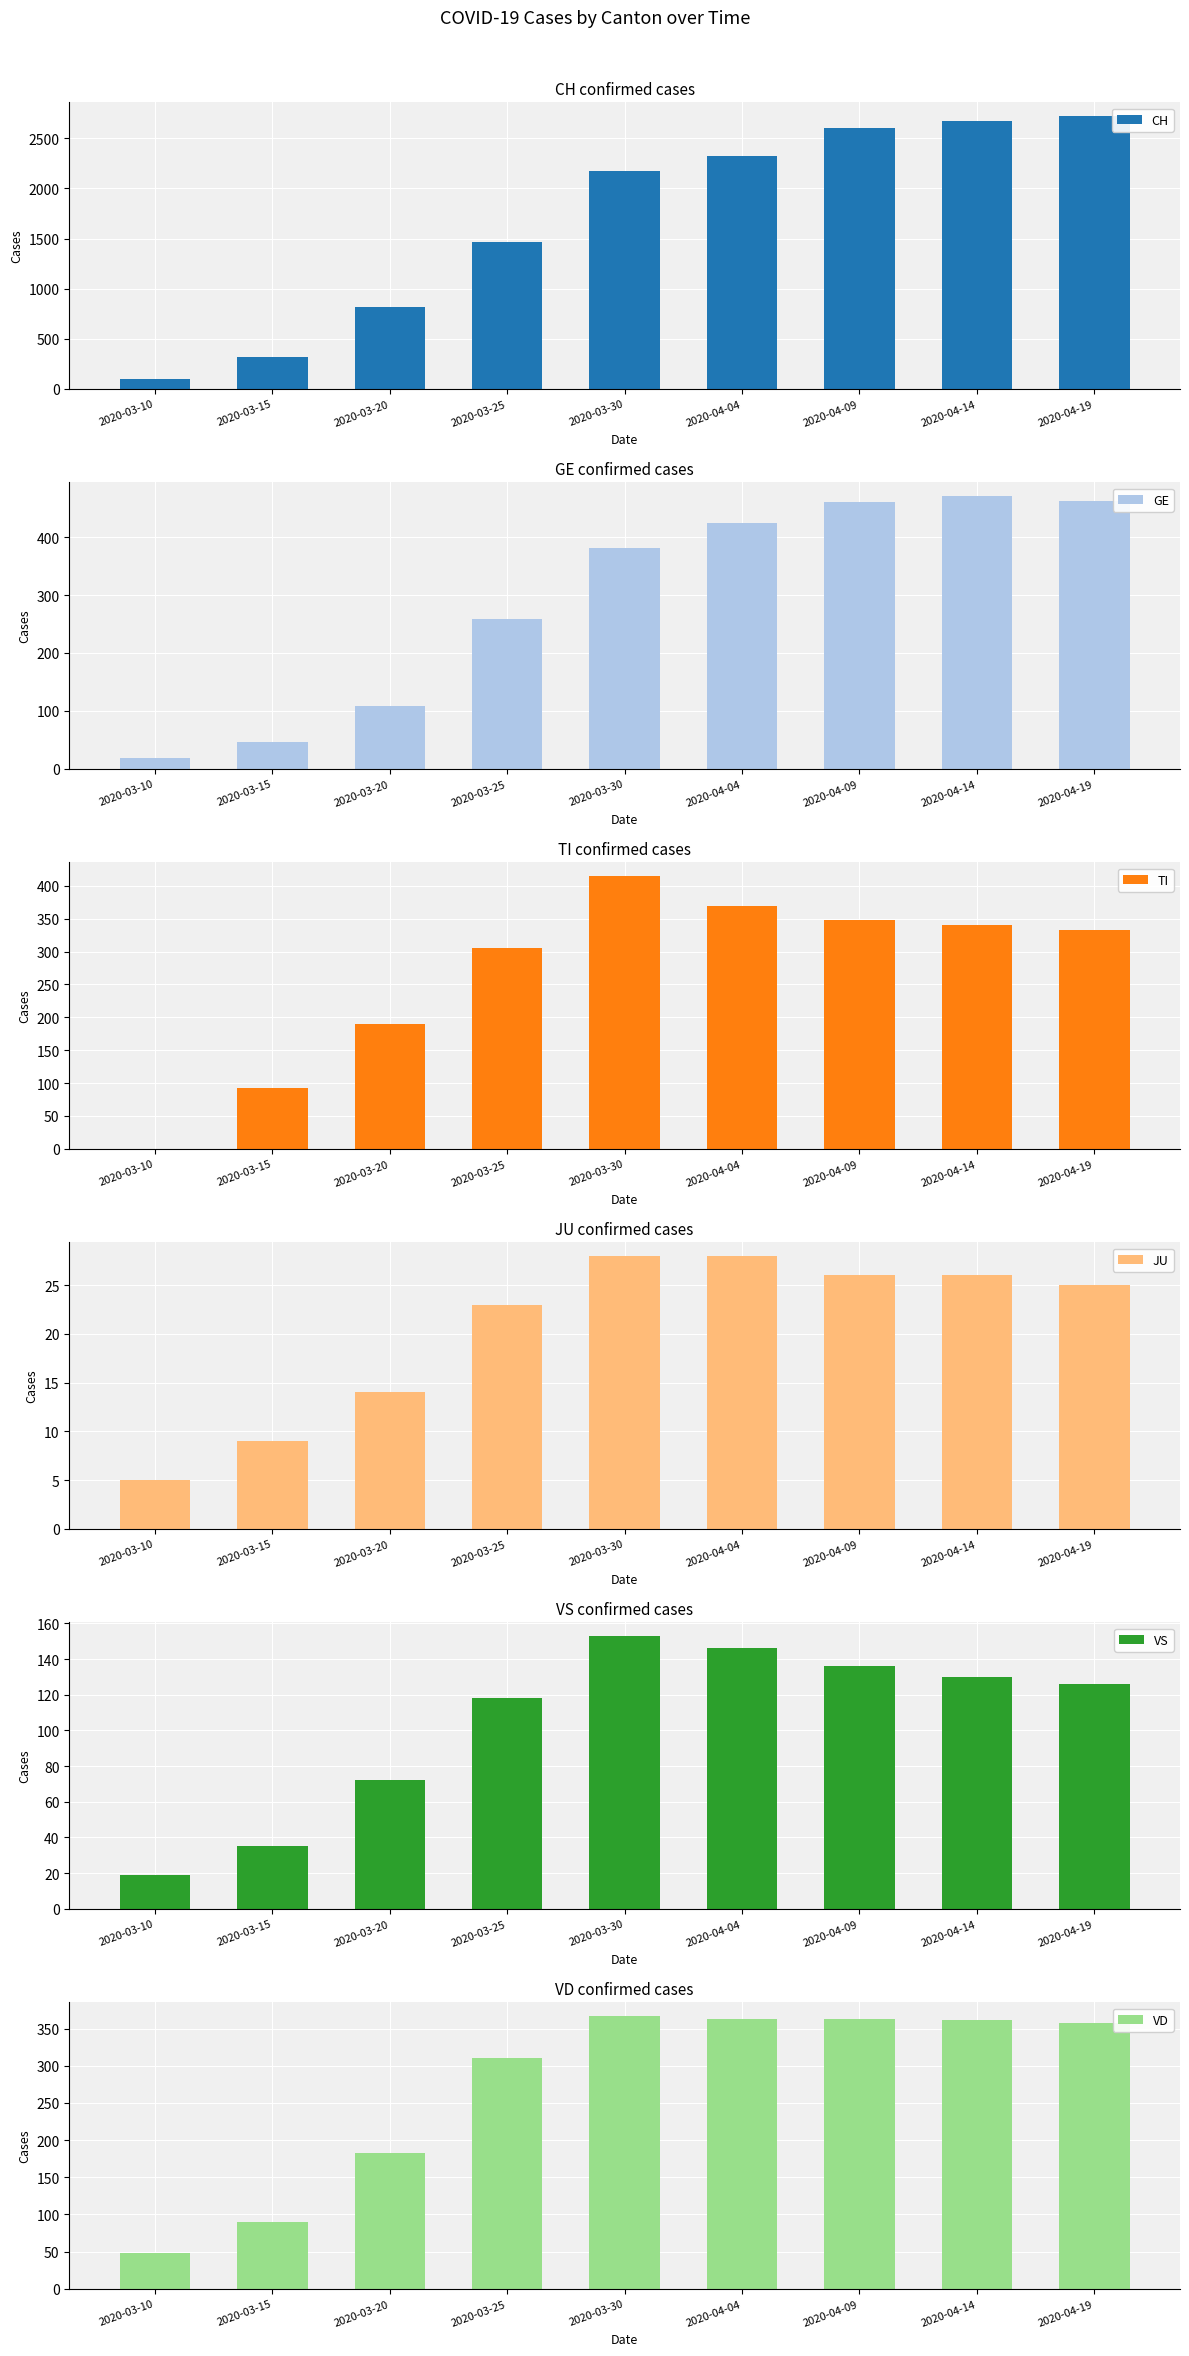

At how many categories does at least one series exceed 2606?

3